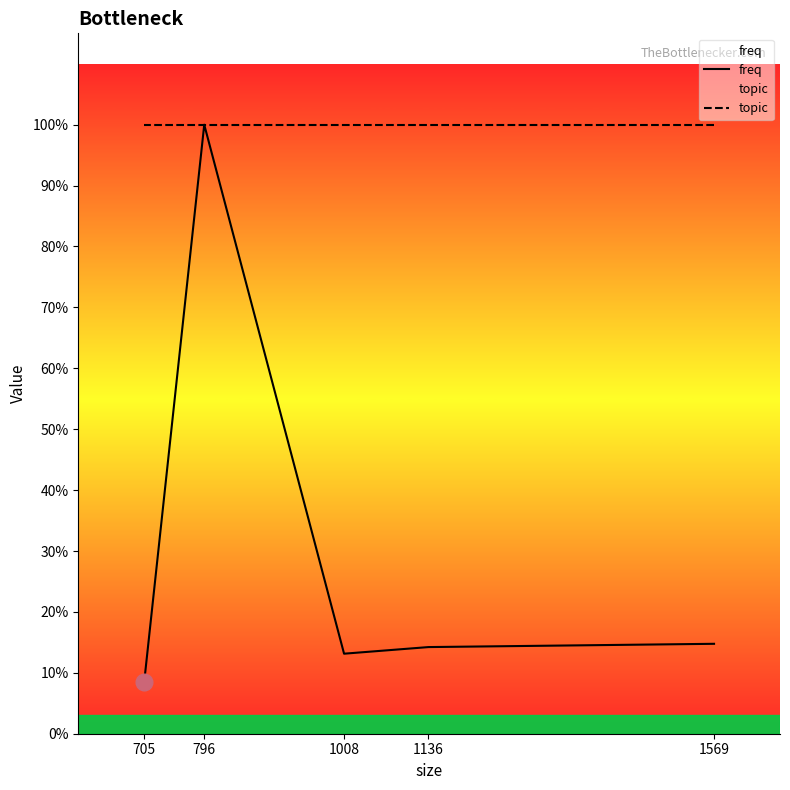

At 796, list the series in order from largest to smallest.

freq, topic